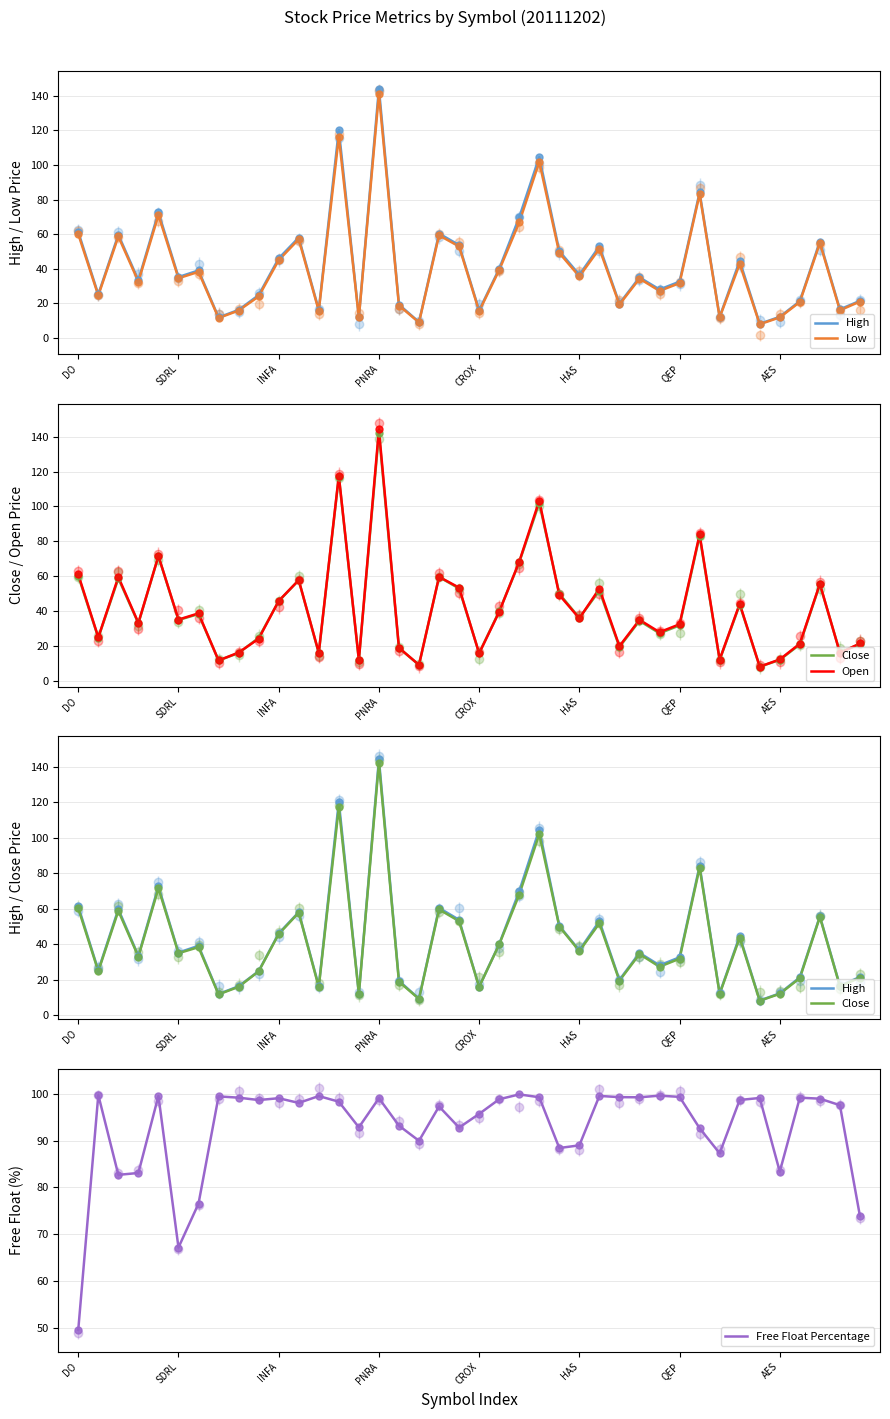

At how many categories does at least one series exceed 119?

2